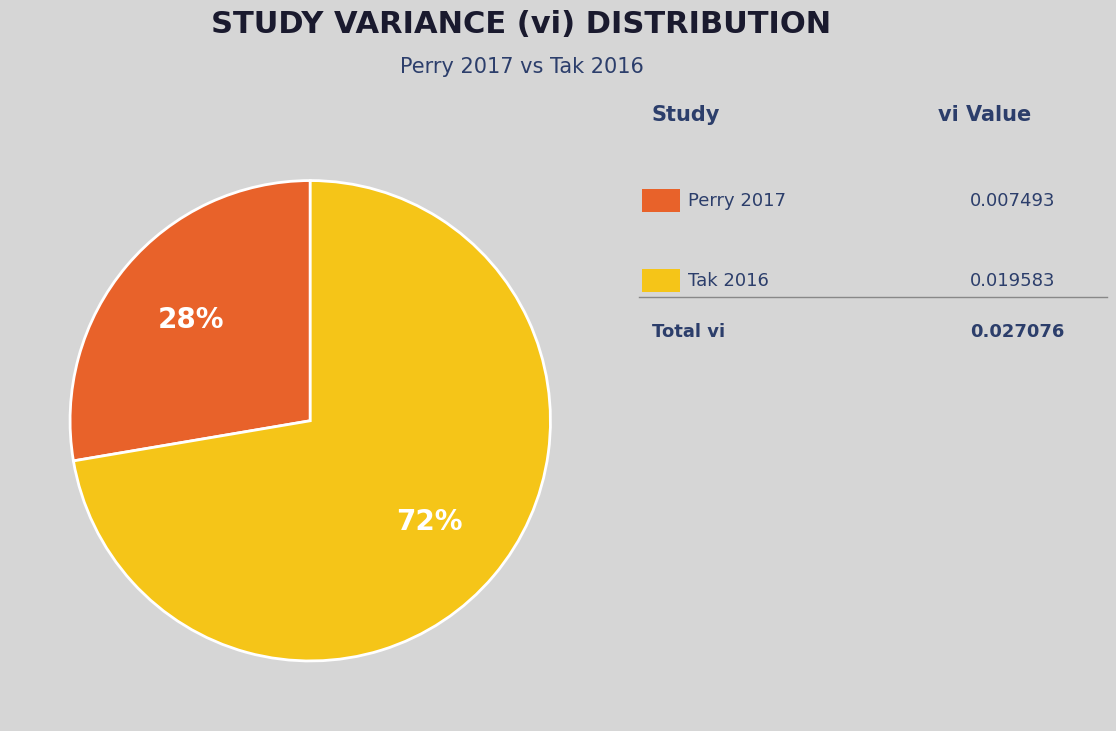

Is there any slice that represents more than half of the pie?

Yes